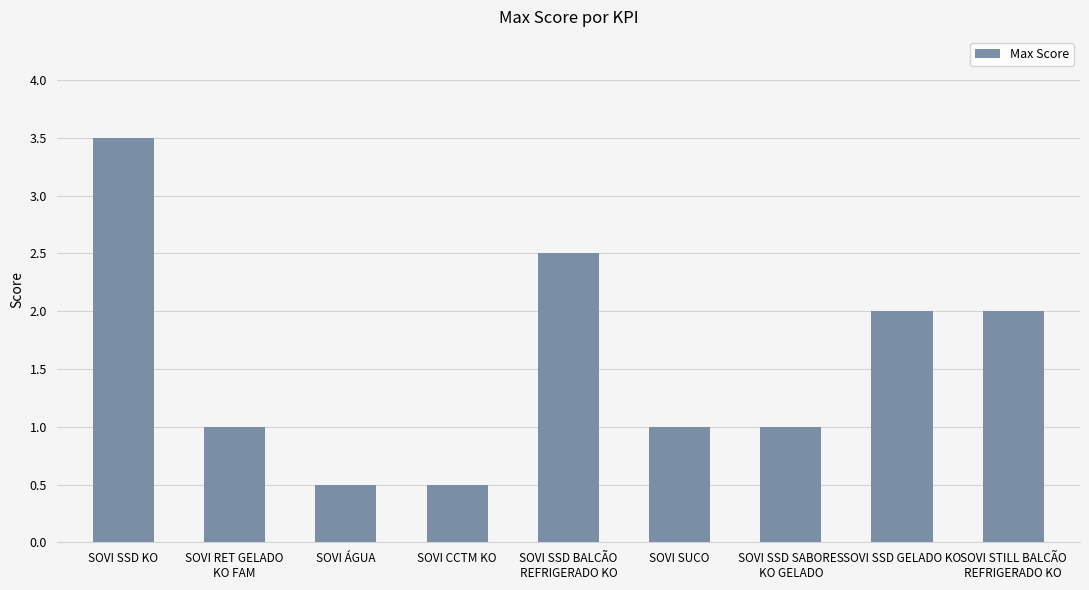

What is the change in value from SOVI SSD SABORES
KO GELADO to SOVI STILL BALCÃO
REFRIGERADO KO?

+1.0